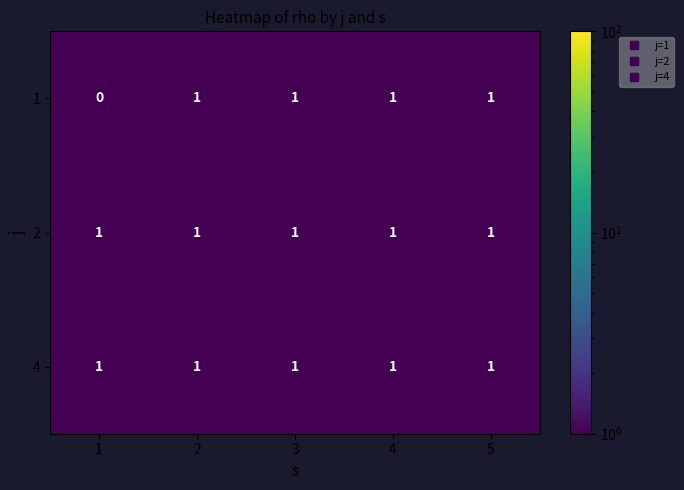

True or false: 1 has a value of 2 at 5.

False